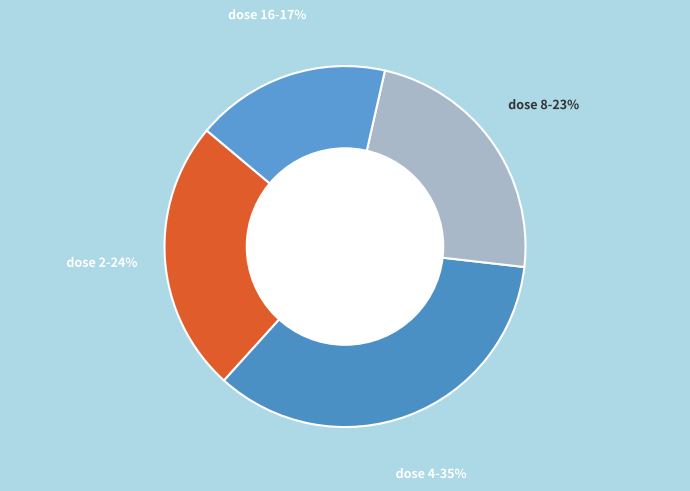

Count the number of slices in the pie.

4